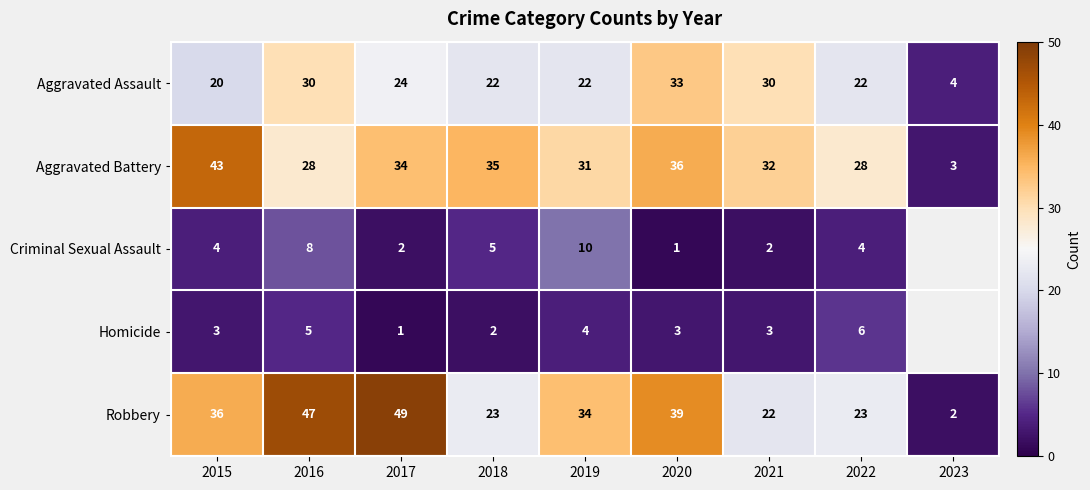

What is the maximum value for Robbery?

49